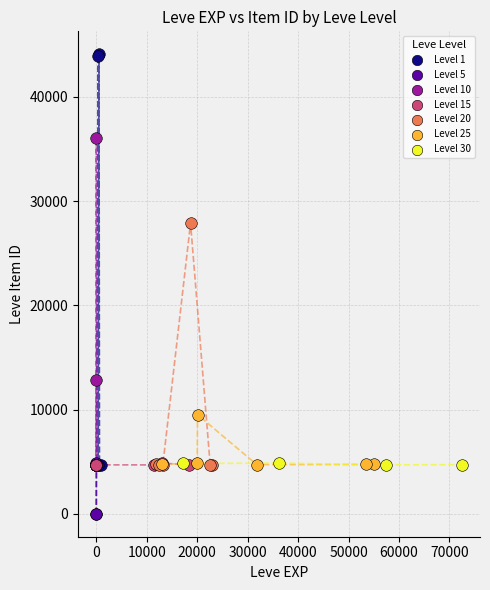

Which series reaches the maximum Y coordinate?

Level 1